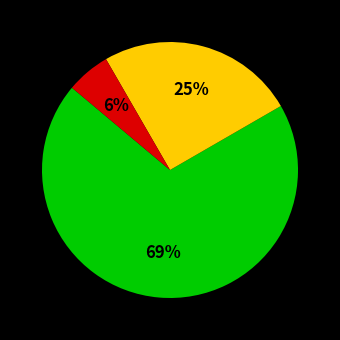

To the nearest percent, what is the average slice percentage?

33%